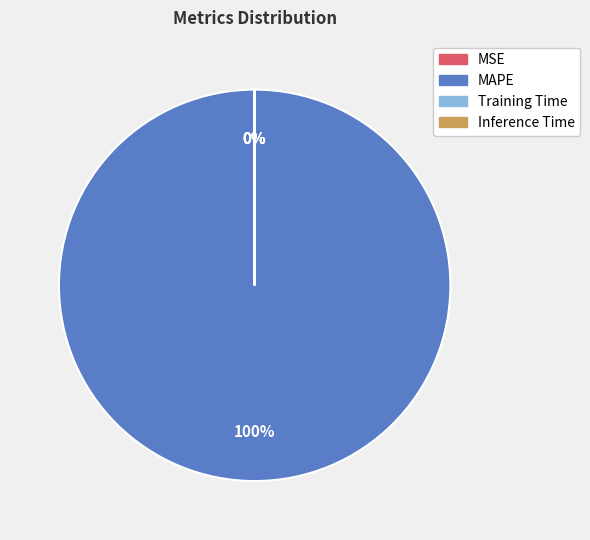

What is the smallest slice in the pie chart?

Inference Time